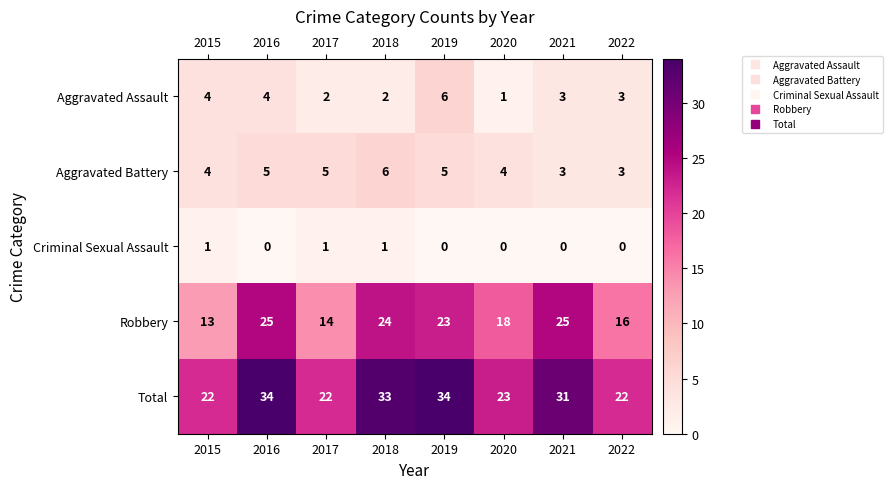

The value of Aggravated Battery at 2020 is 4. True or false?

True